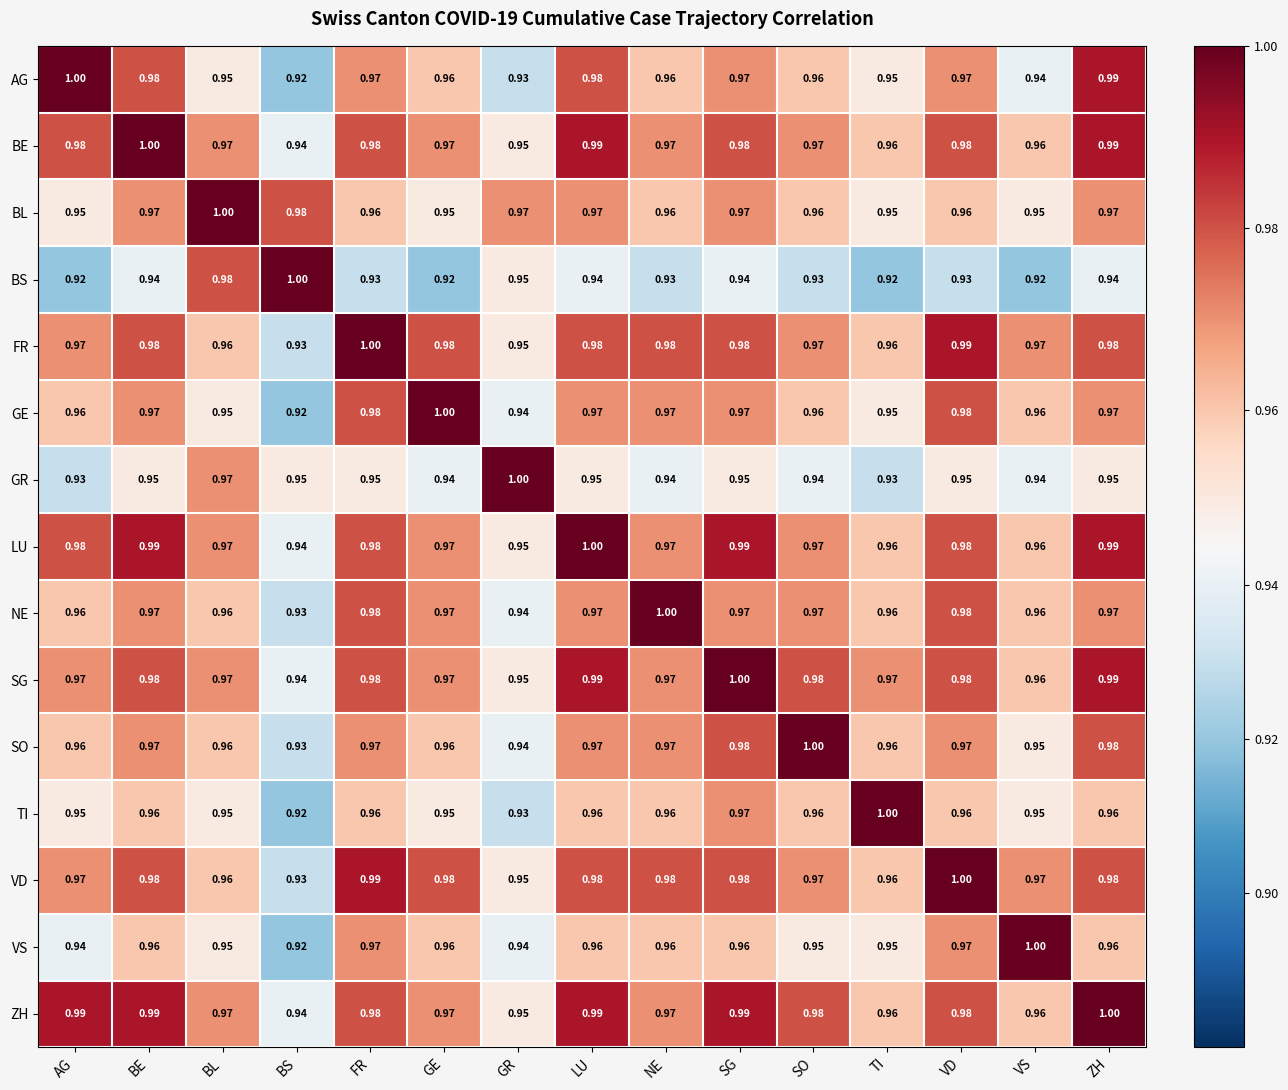

At which category is the sum across all series the highest?

ZH